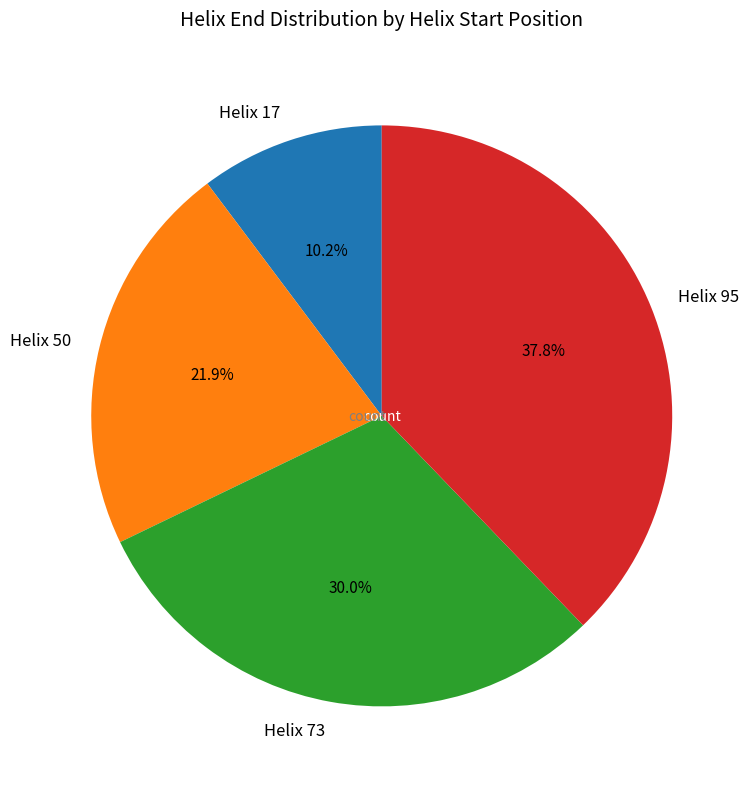

What percentage is NOT represented by Helix 73?

70.0%